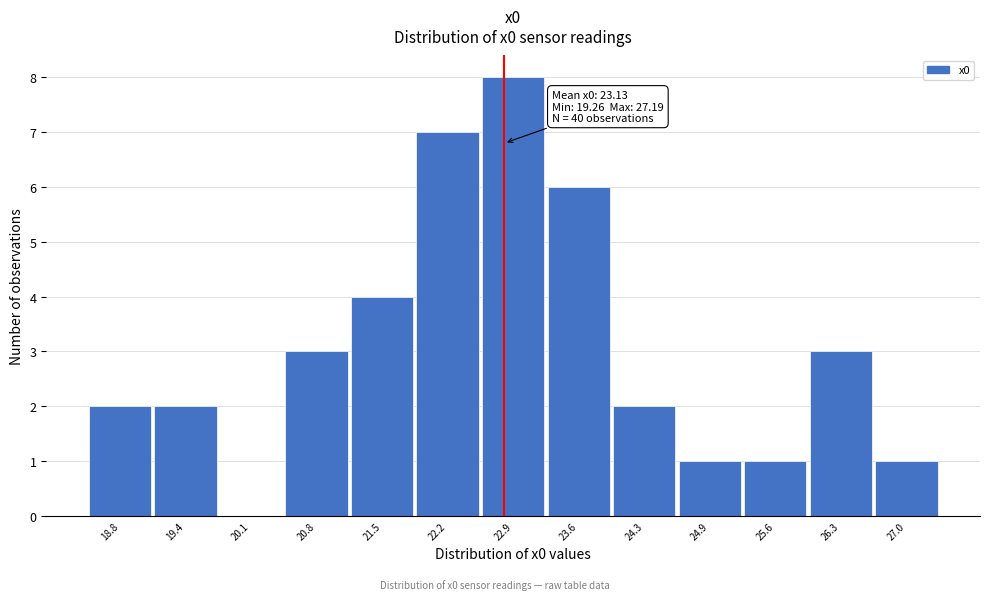

Reading right to left, extract all data points from this chart.

27.0=1	26.3=3	25.6=1	24.9=1	24.3=2	23.6=6	22.9=8	22.2=7	21.5=4	20.8=3	20.1=0	19.4=2	18.8=2